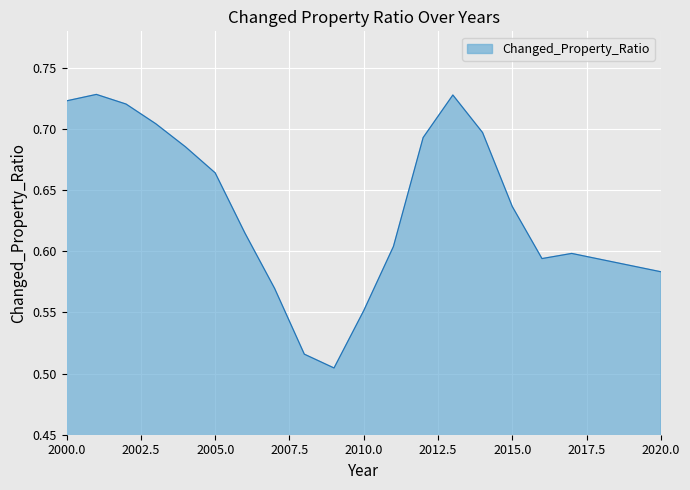

Does the chart display data point markers on the line(s)?

No